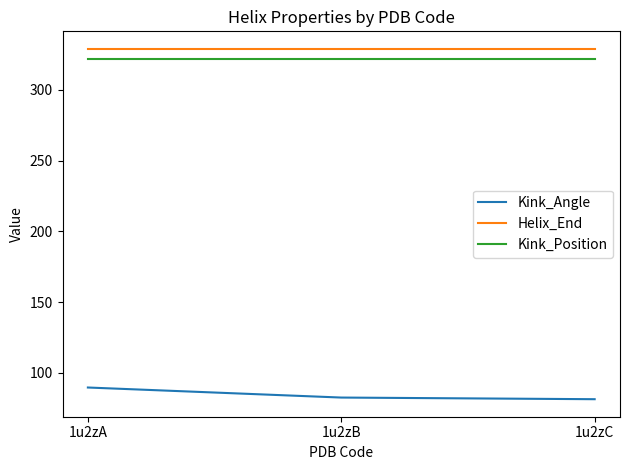

What is the sum of all Kink_Position values?

966.0